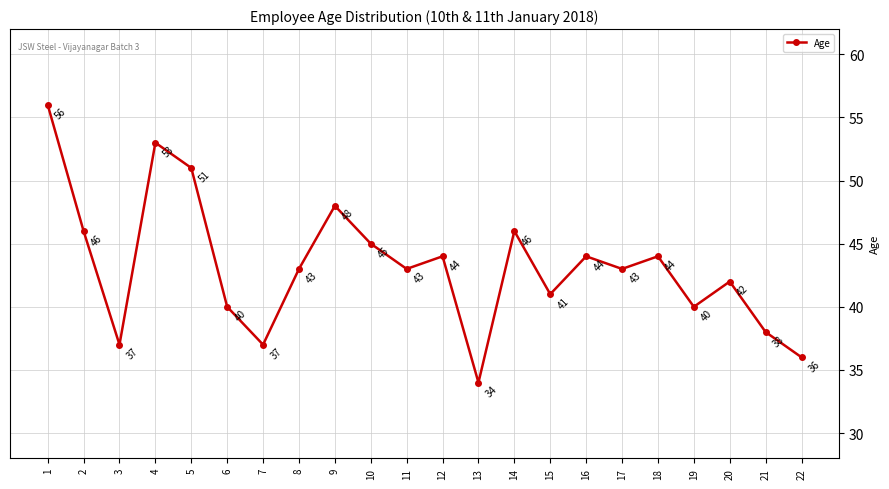

What is the sum of the values at 7 and 2?

83